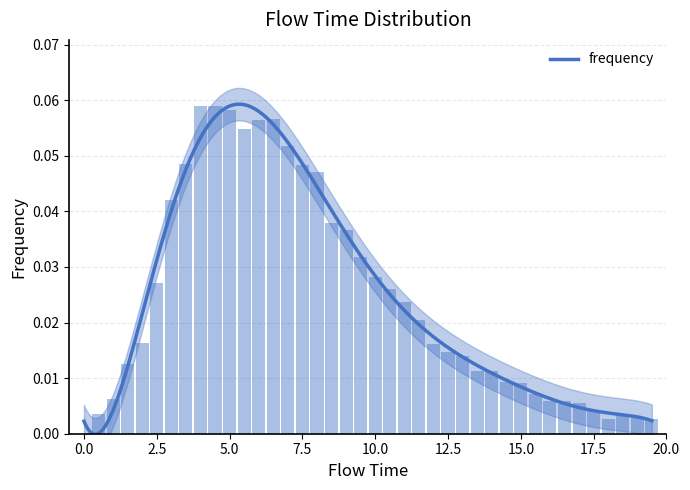

How many series are shown in this chart?

1